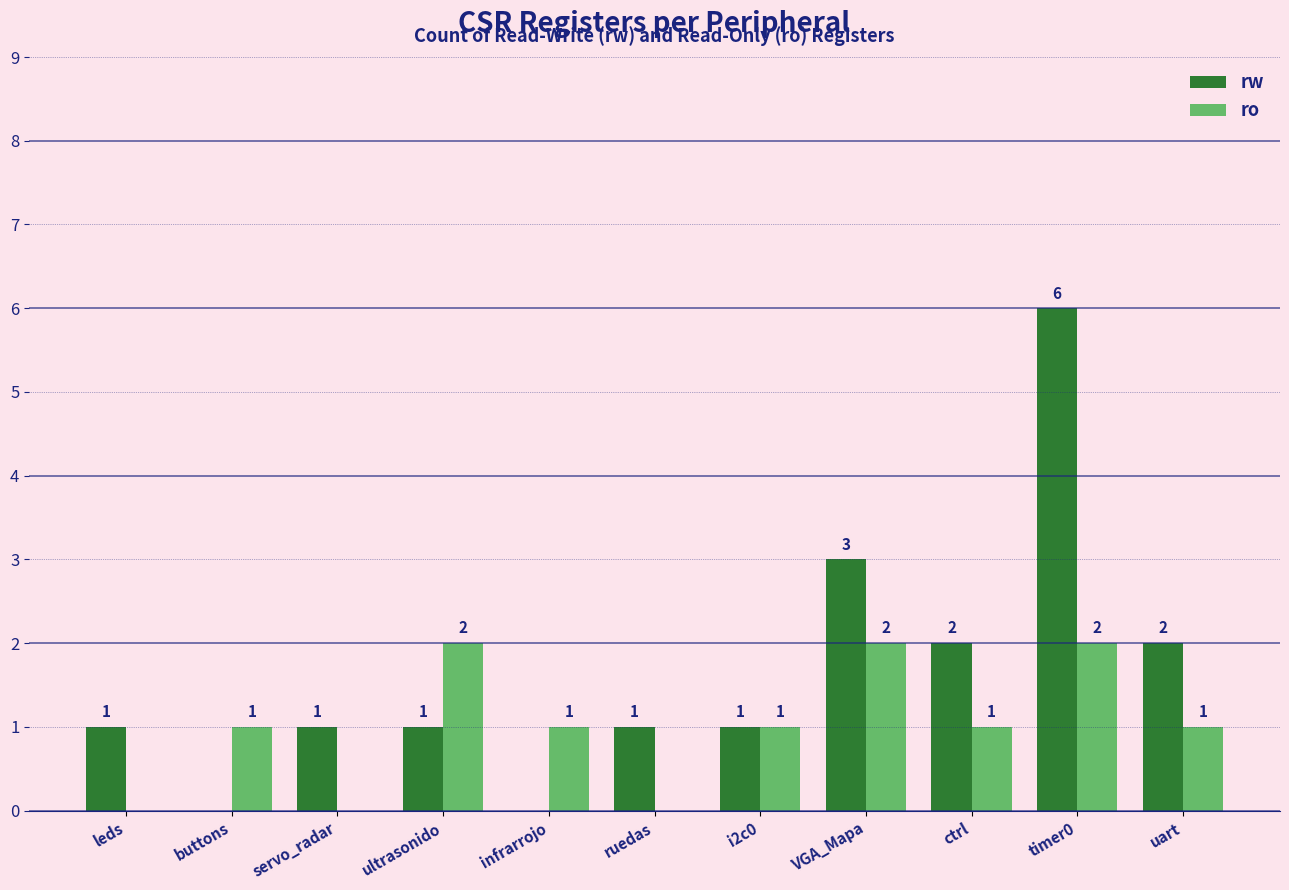

How many groups of bars are there?

11